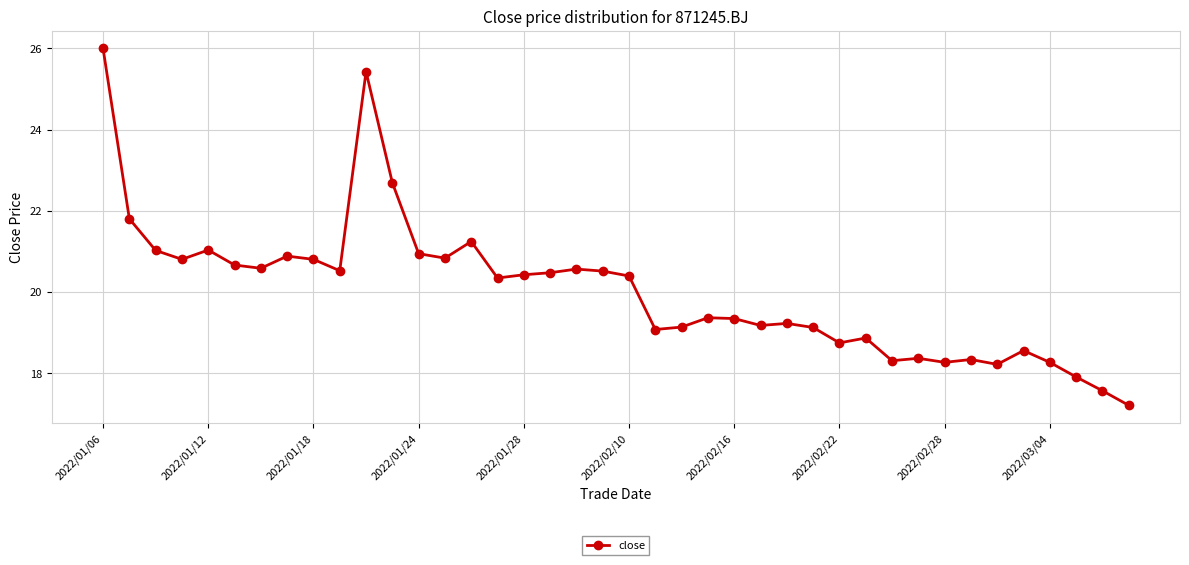

What is the value of the 38th point from the left?

17.9